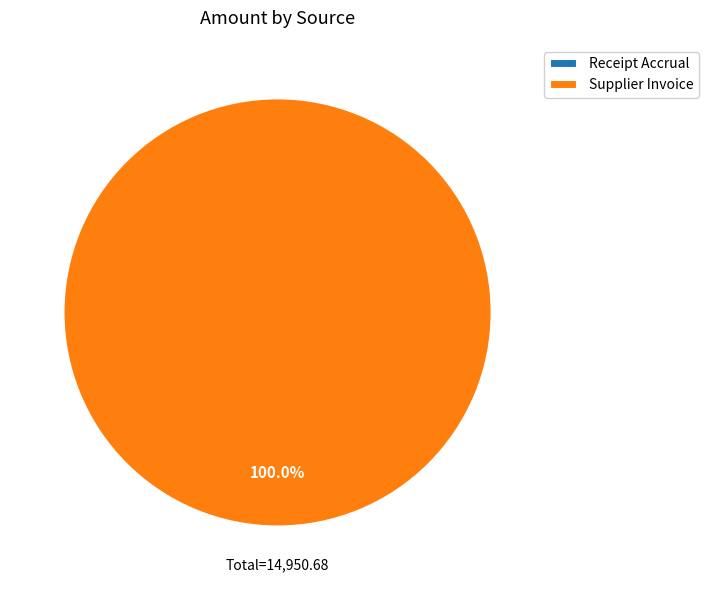

What is the total percentage of Receipt Accrual and Supplier Invoice?

100.0%